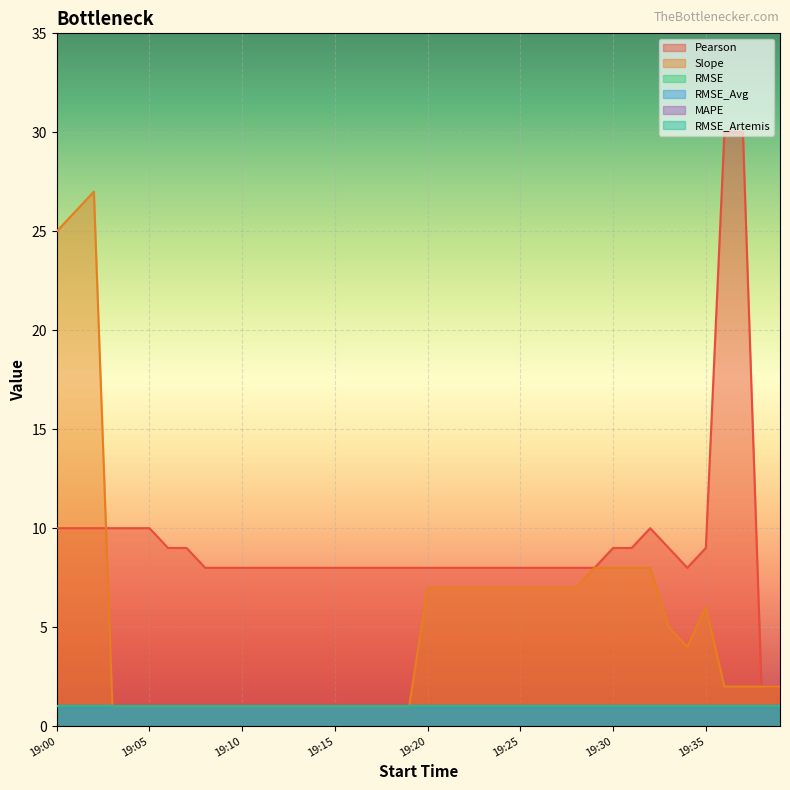

True or false: RMSE has more than 1 interior local peaks.

False